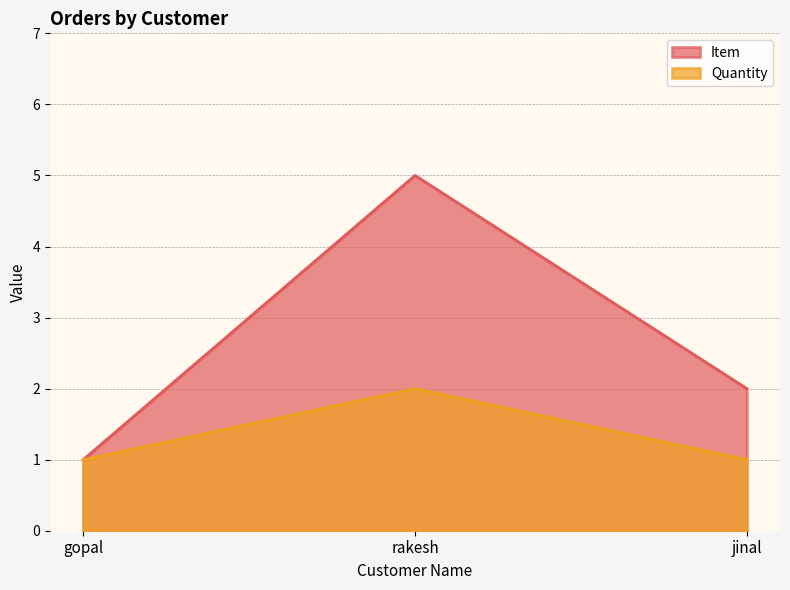

Count the number of data series in this chart.

2